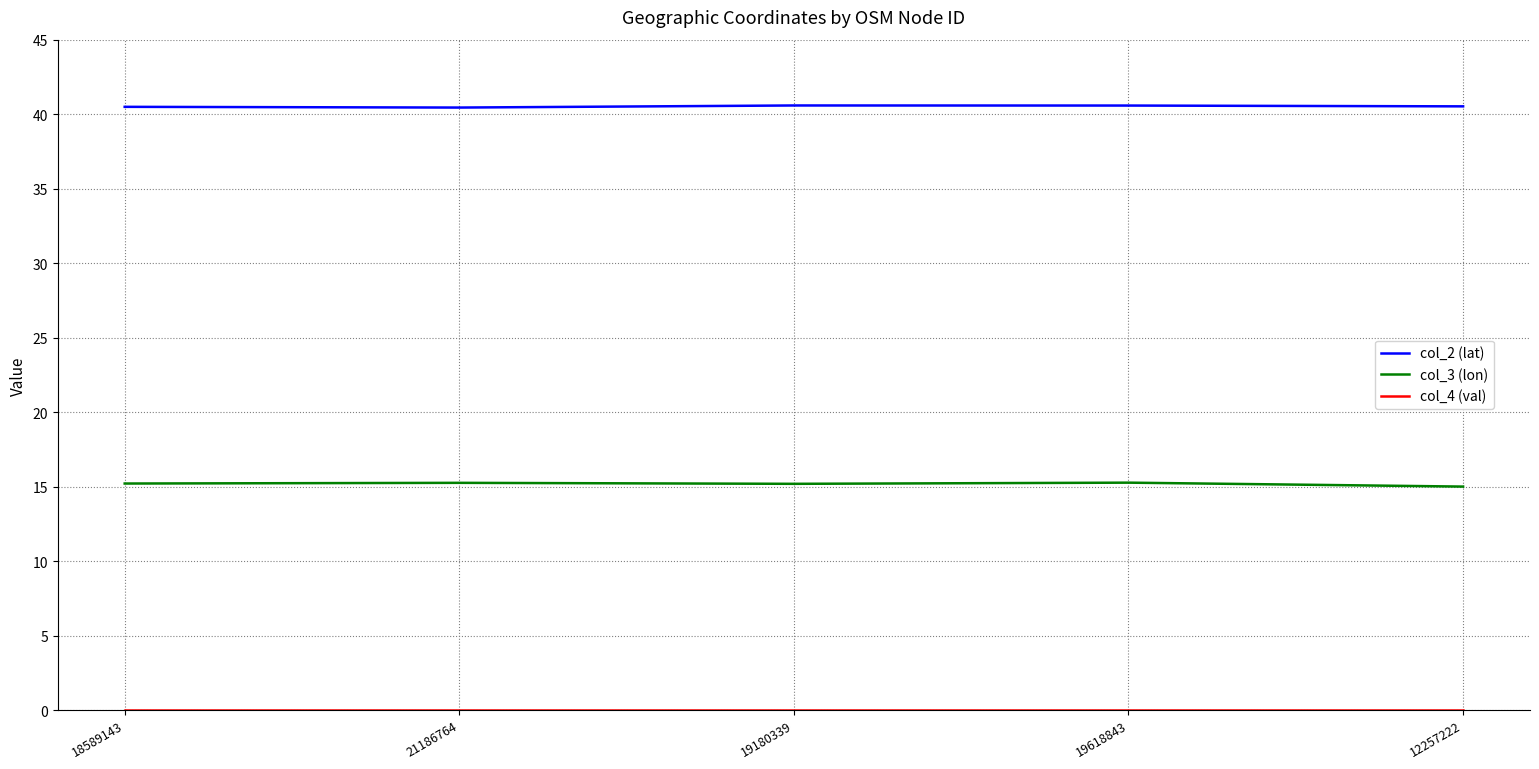

What is the difference between the highest and lowest values at 21186764?

40.4